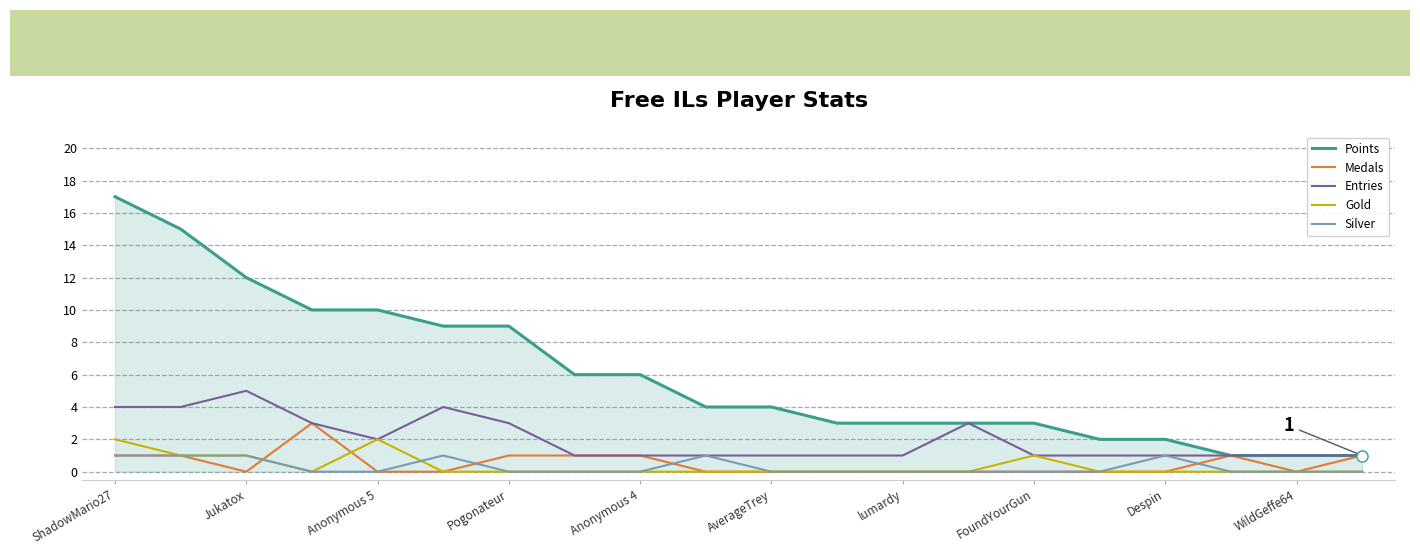

What is the sum of all Entries values?

40